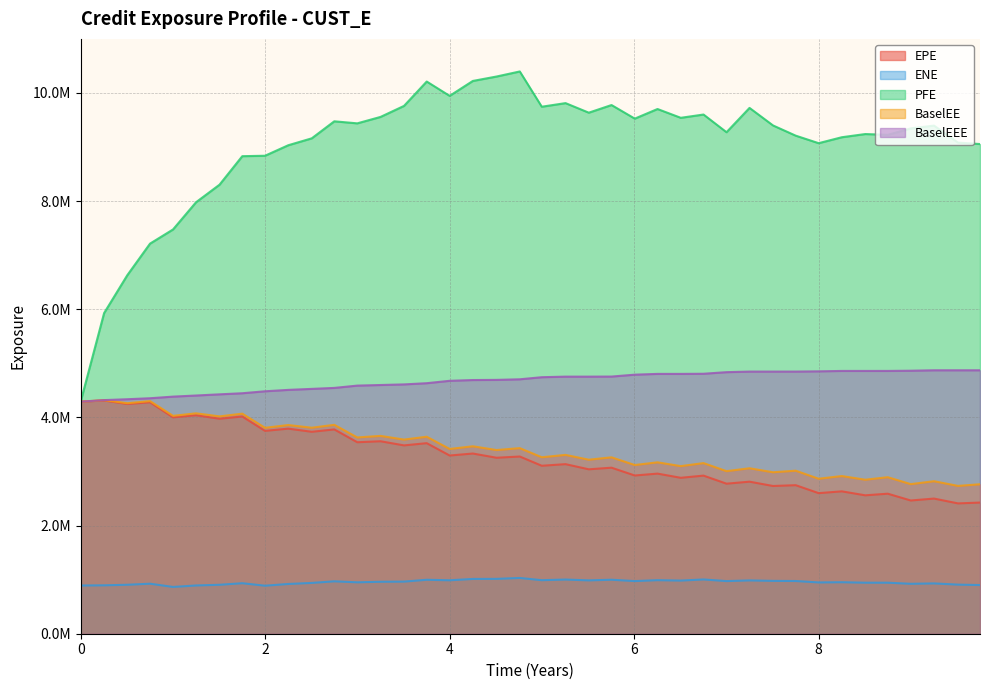

What is the maximum value shown in the chart?

10397711.0